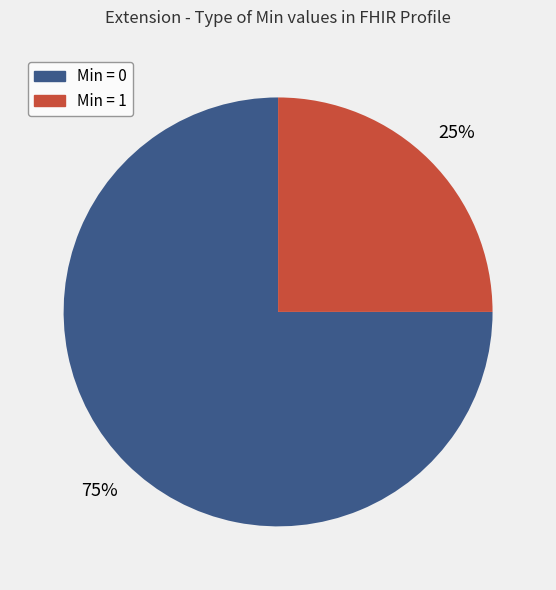

How many segments does this pie chart have?

2